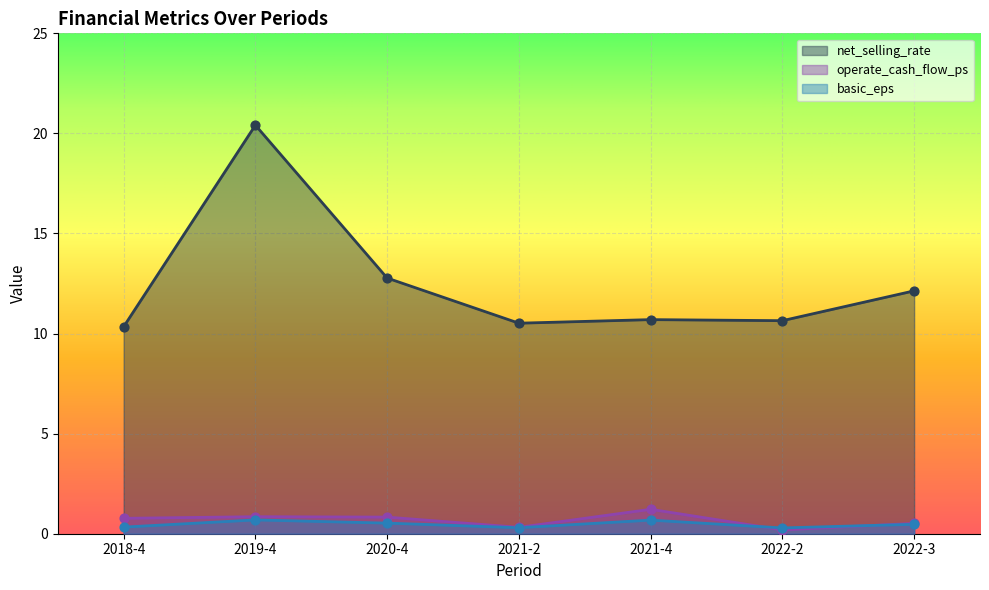

Which series has the largest Y range (max minus min)?

net_selling_rate